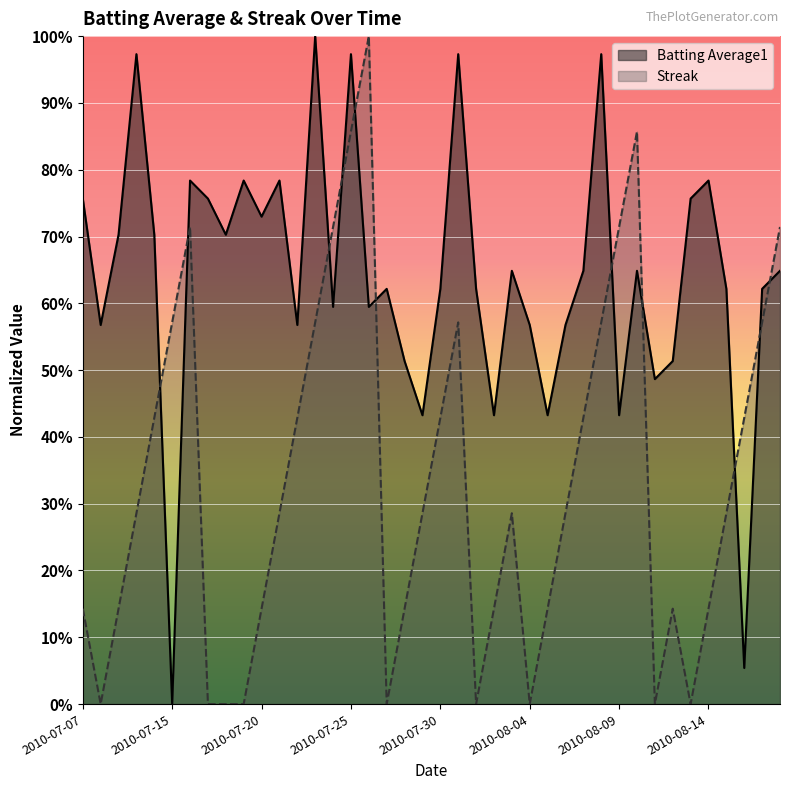

True or false: Streak and Batting Average1 cross at least once.

True